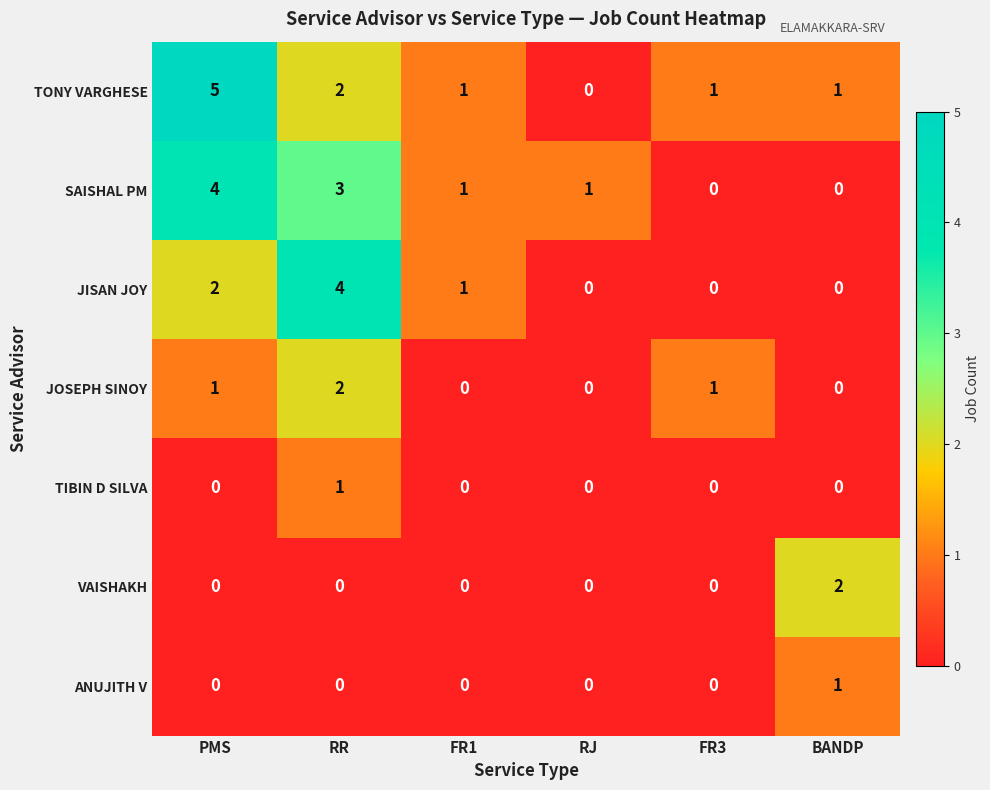

The value of JOSEPH SINOY at FR3 is 1. True or false?

True